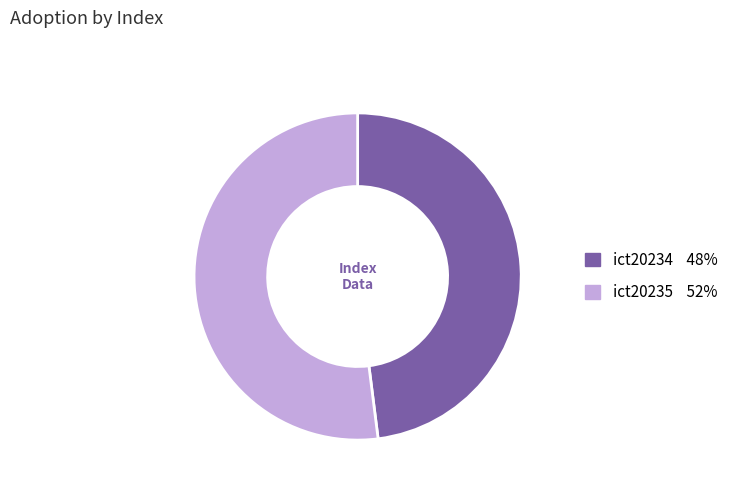

Is it true that ict20234 is 48% of the pie?

True